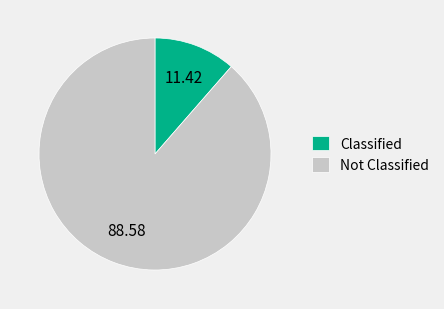

Count the number of slices in the pie.

2